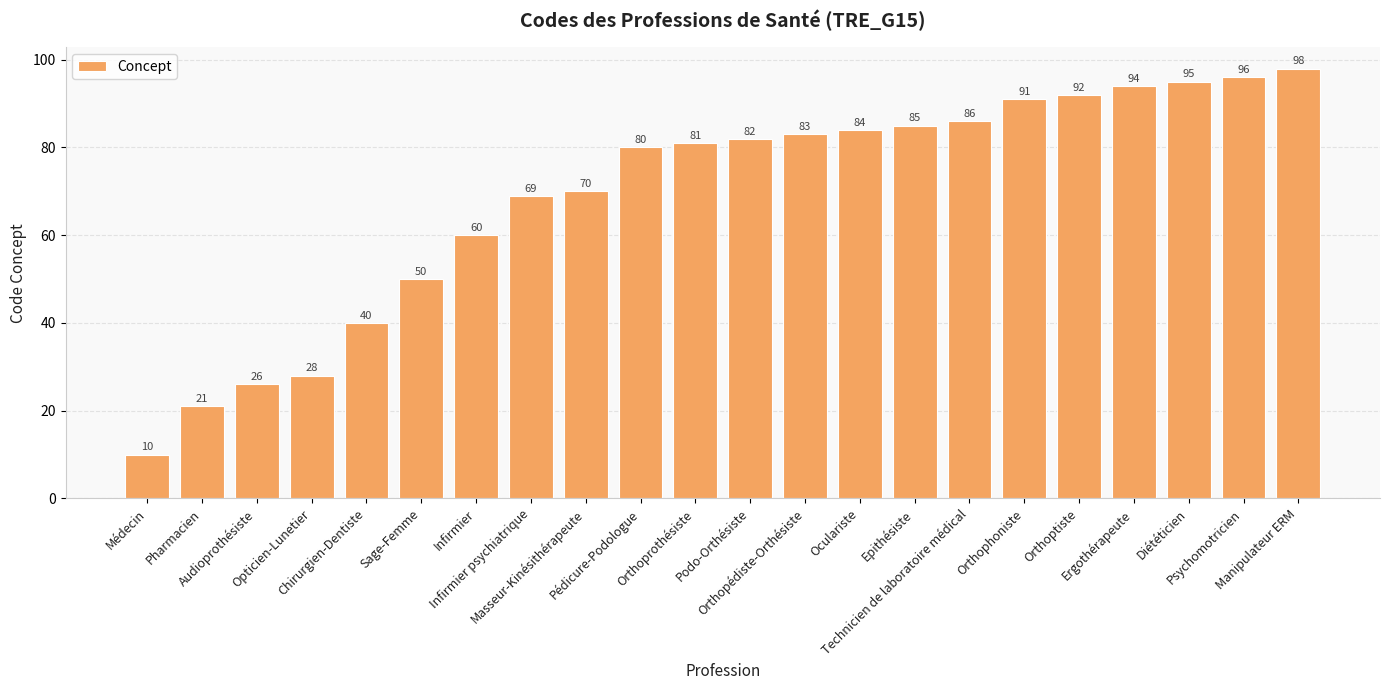

Which label corresponds to the largest value in the chart?

Manipulateur ERM